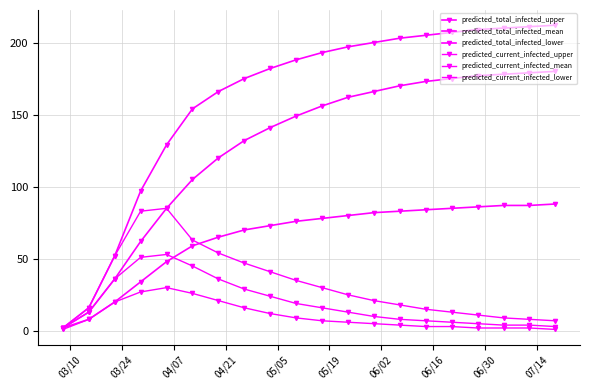

How many data points in predicted_current_infected_upper are less than 25?

10